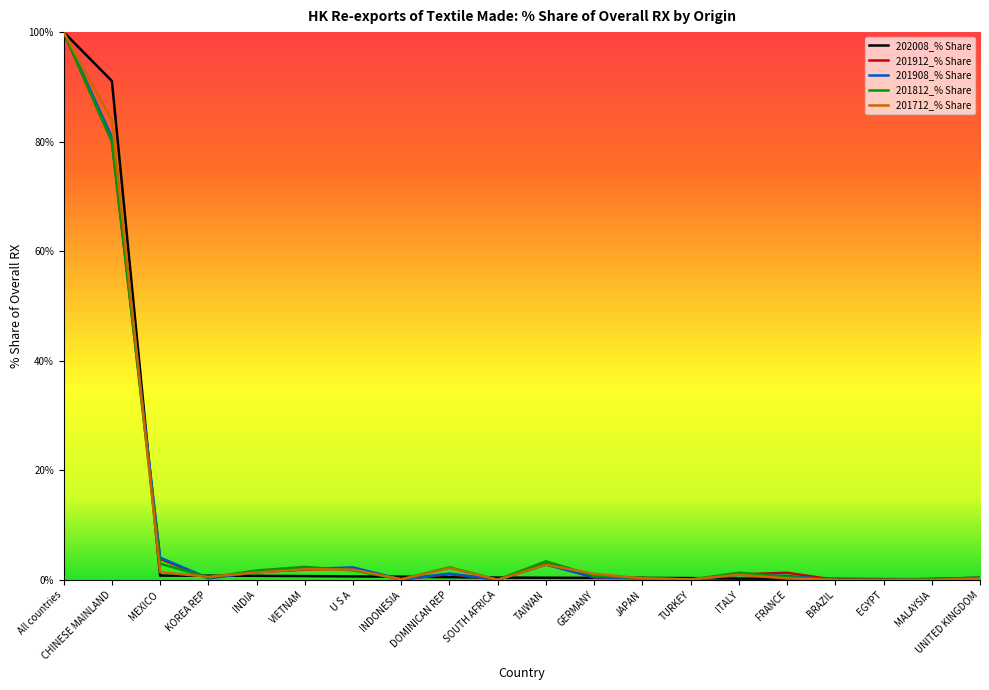

At which label is 201912_% Share closest to 50?

CHINESE MAINLAND